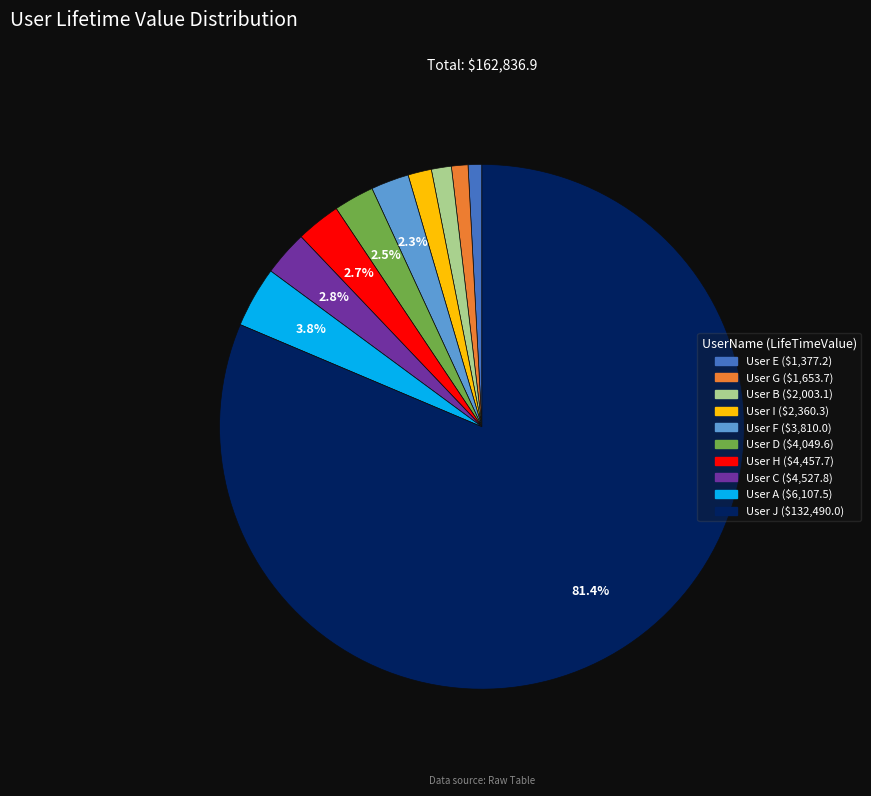

To the nearest percent, what is the combined percentage of User A and User J?

85%